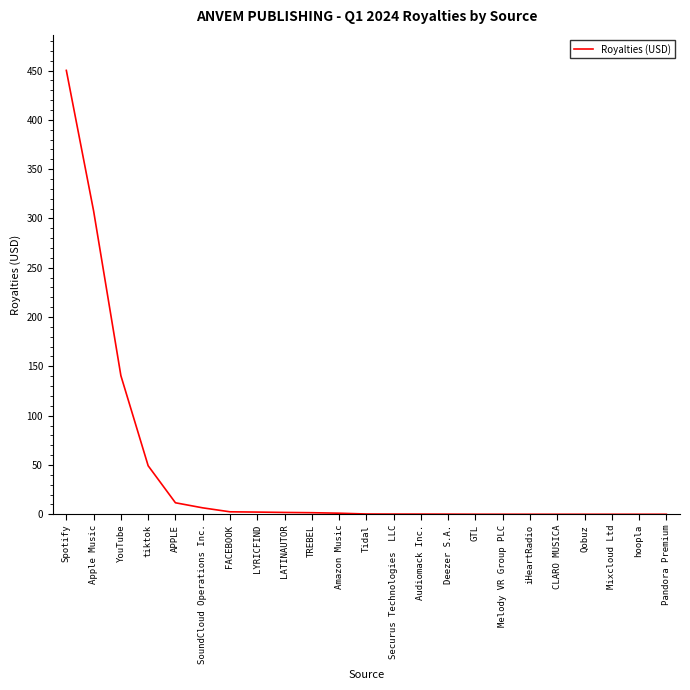

What is the difference between the maximum and minimum values?

450.1